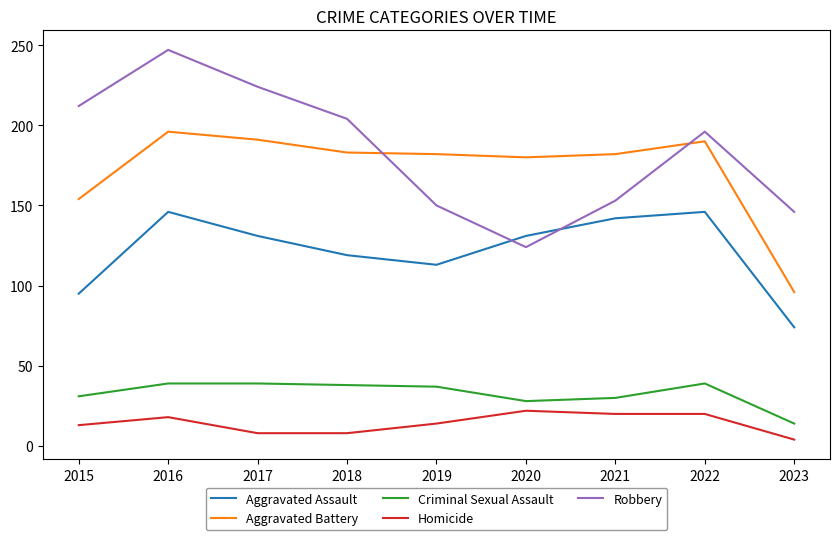

How many lines are shown in the chart?

5